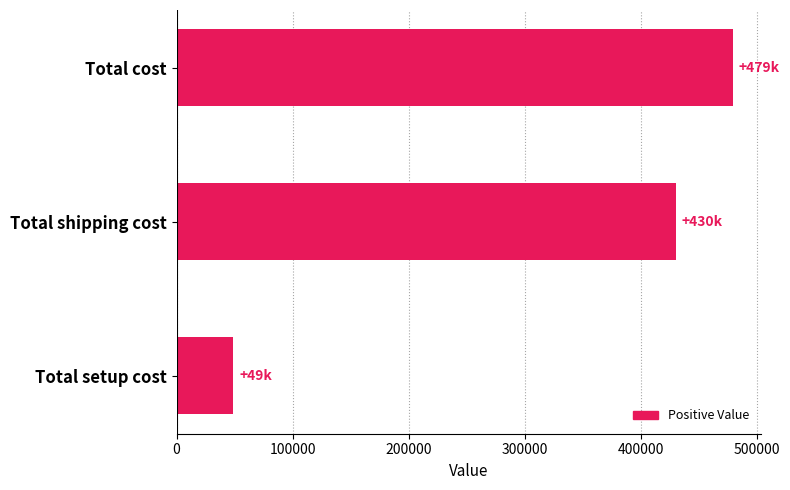

List the labels in order of value, smallest first.

Total setup cost, Total shipping cost, Total cost